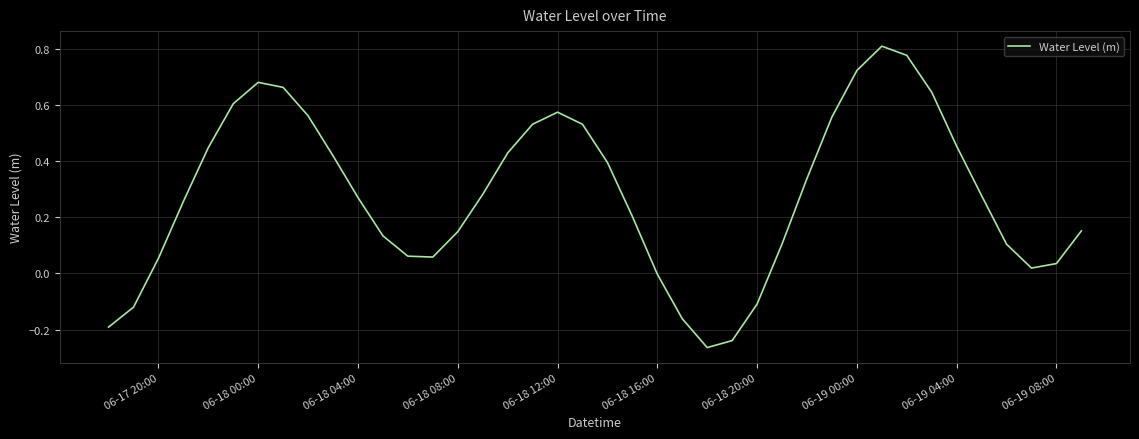

What is the difference between the maximum and minimum values?

1.1